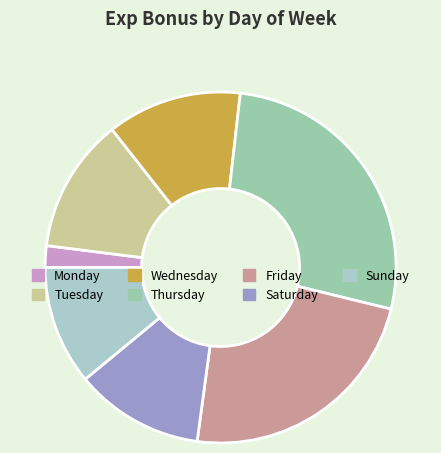

Between Saturday and Tuesday, which is larger?

Tuesday